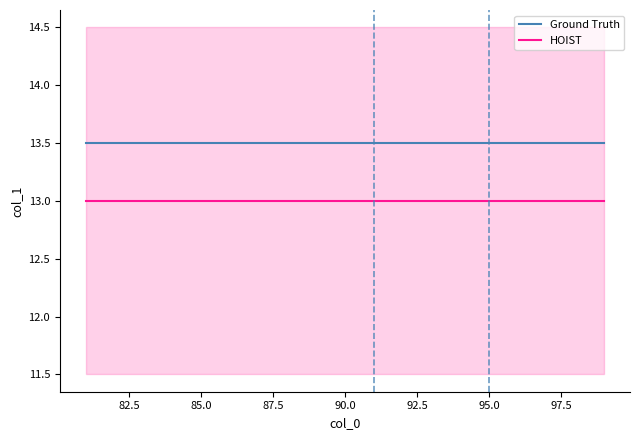

The value of Ground Truth at 85.0 is 13.5. True or false?

True